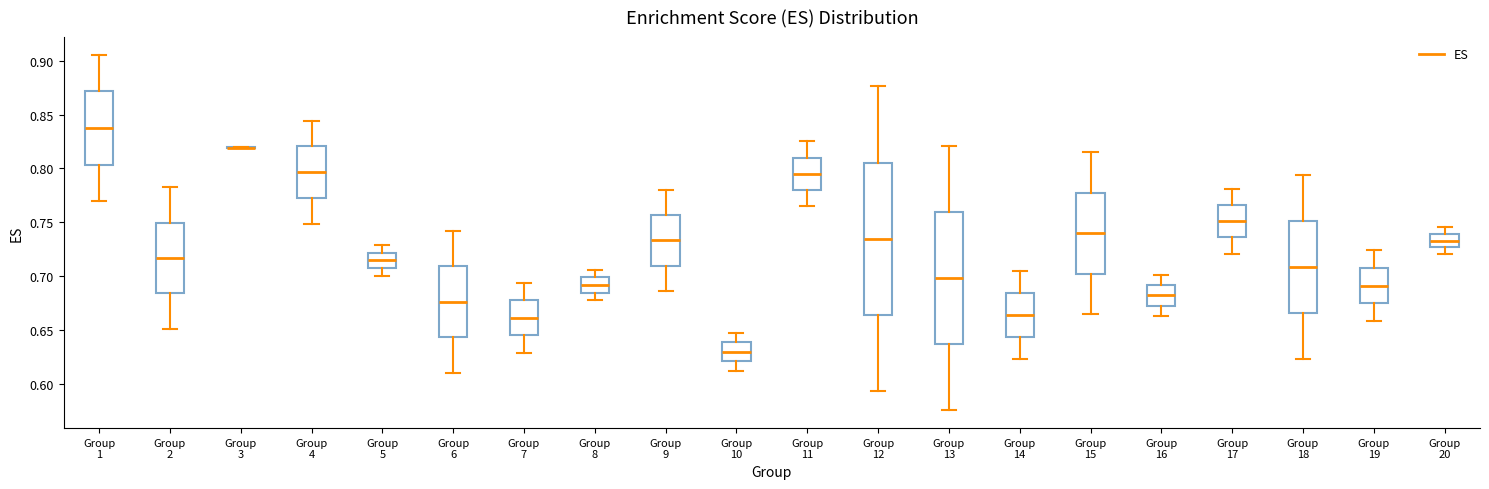

Comparing the boxes themselves (not the whiskers), which one is the tallest?

Group 12